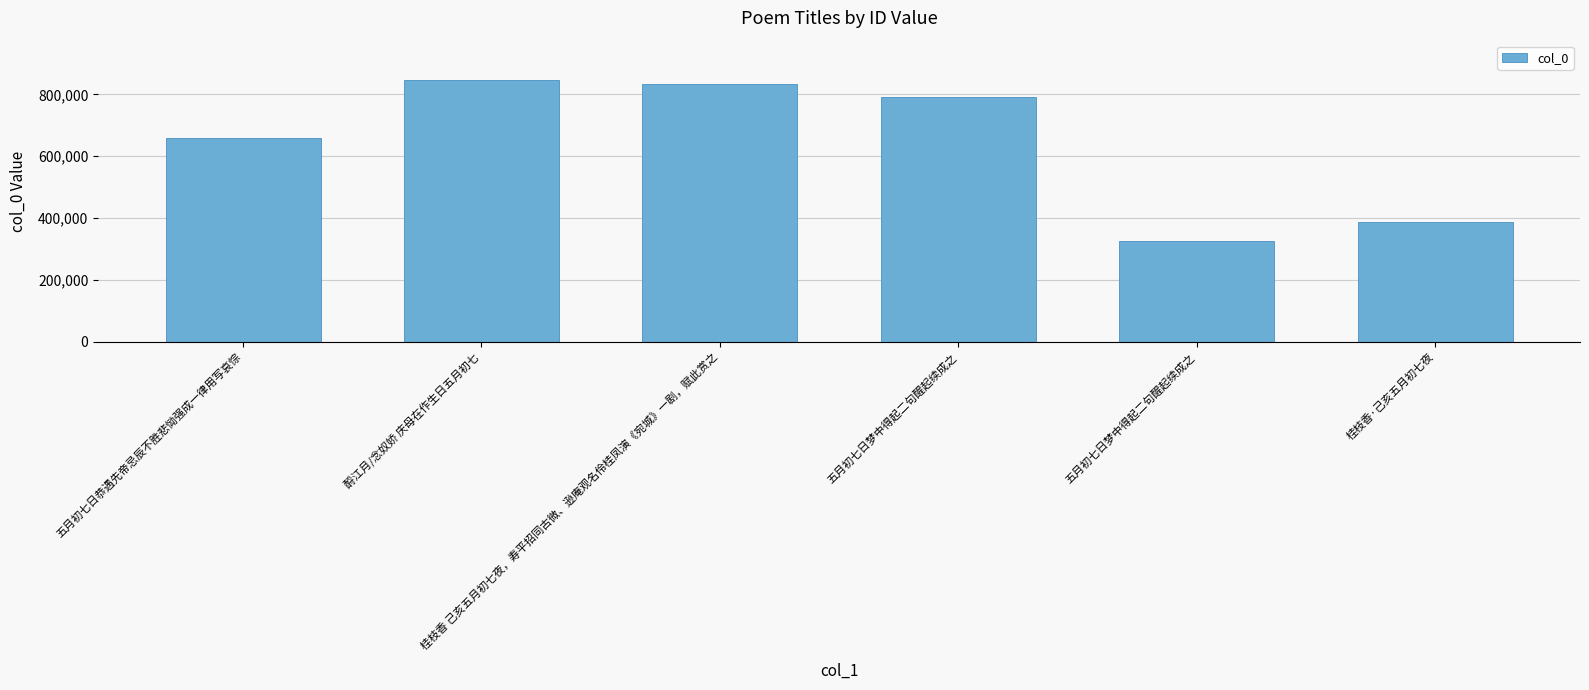

Reading right to left, what are all the values shown in this chart?

桂枝香·己亥五月初七夜=387730	五月初七日梦中得起二句醒起续成之=325185	五月初七日梦中得起二句醒起续成之=790864	桂枝香 己亥五月初七夜，寿平招同古微、逊庵观名伶桂凤演《宛城》一剧，赋此赏之=833492	酹江月/念奴娇 庆母在作生日五月初七=846862	五月初七日恭遇先帝忌辰不胜悲恸强成一律用写哀悰=660111